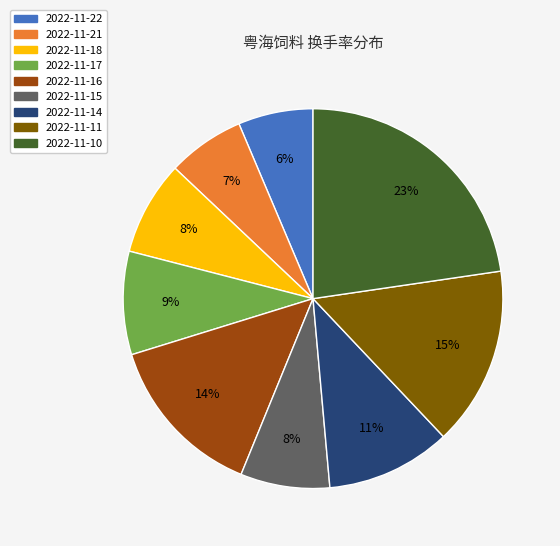

Does 2022-11-10 represent more than half of the total?

No